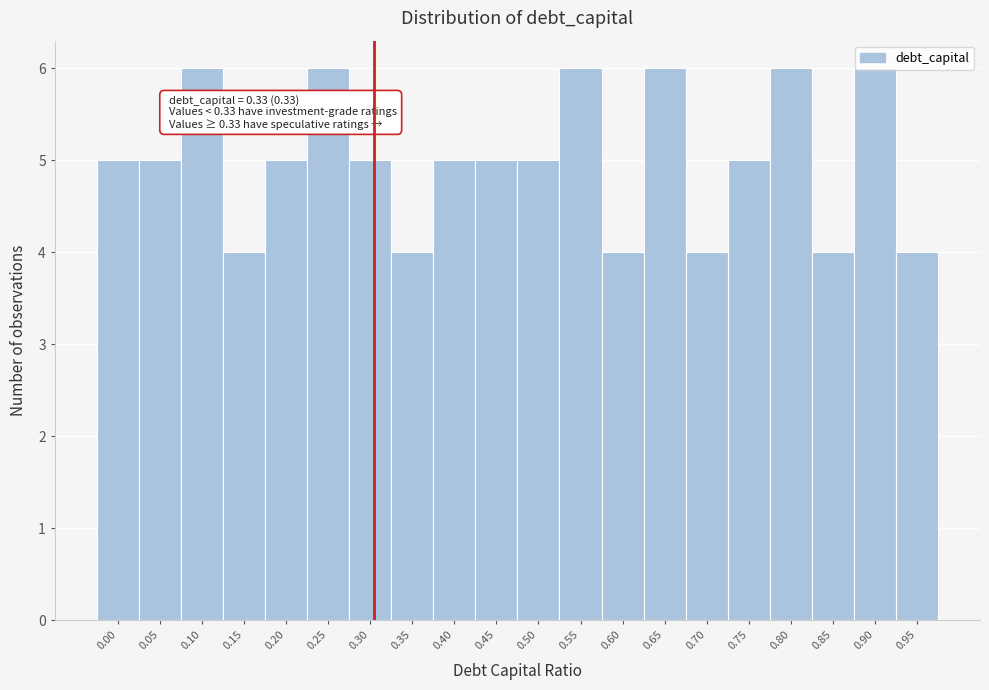

The chart shows a value of 4 at 0.35. True or false?

True